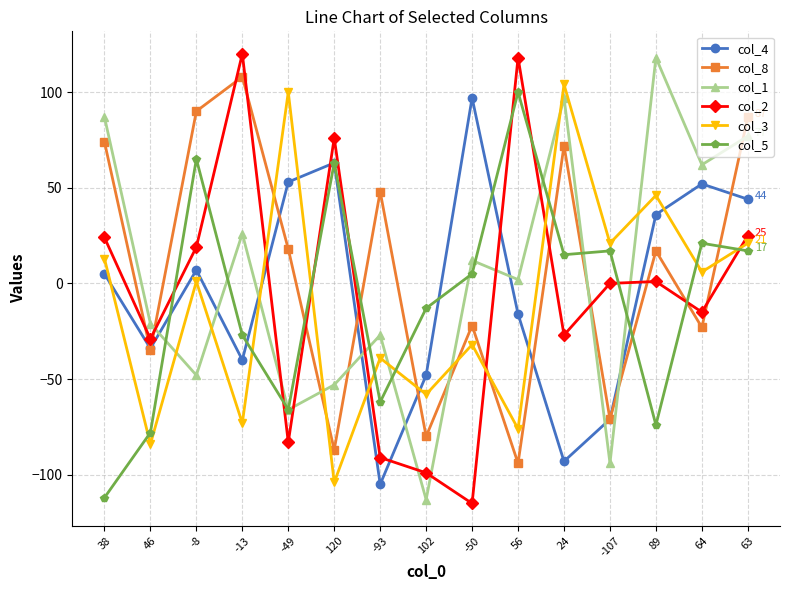

Is it true that col_4 equals 97 at -50?

True